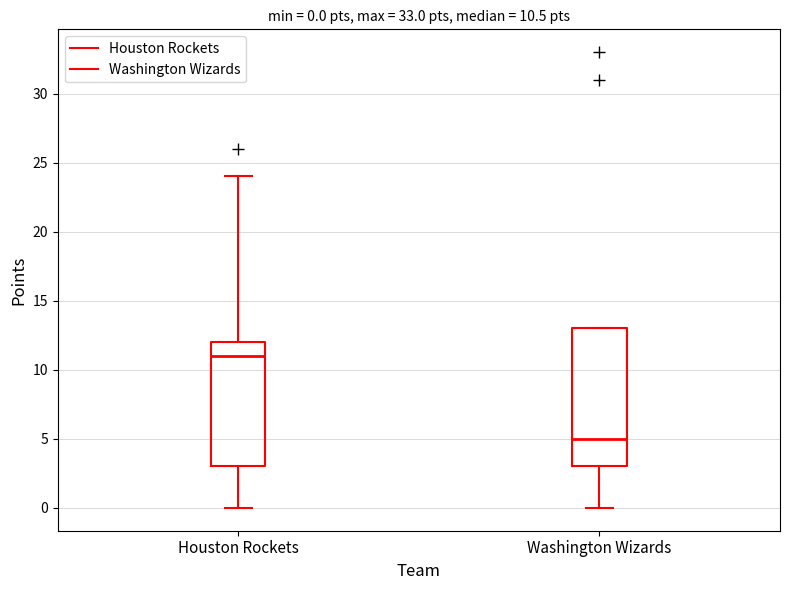

Comparing the boxes themselves (not the whiskers), which one is the tallest?

Washington Wizards